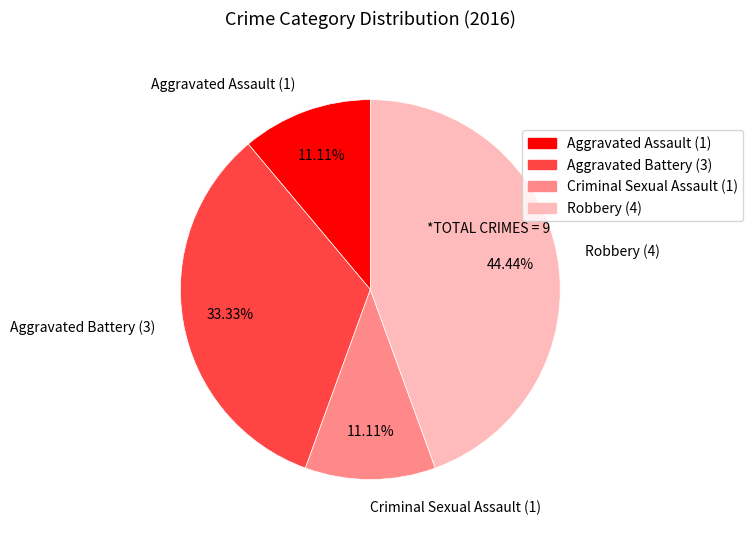

Is Aggravated Assault (1) the majority of the pie?

No